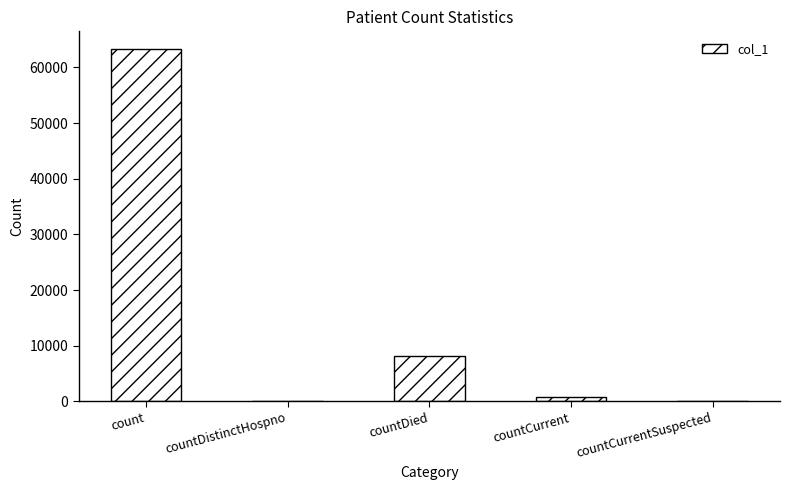

Reading left to right, transcribe all the data shown in this chart.

count=63323	countDistinctHospno=0	countDied=8227	countCurrent=772	countCurrentSuspected=0